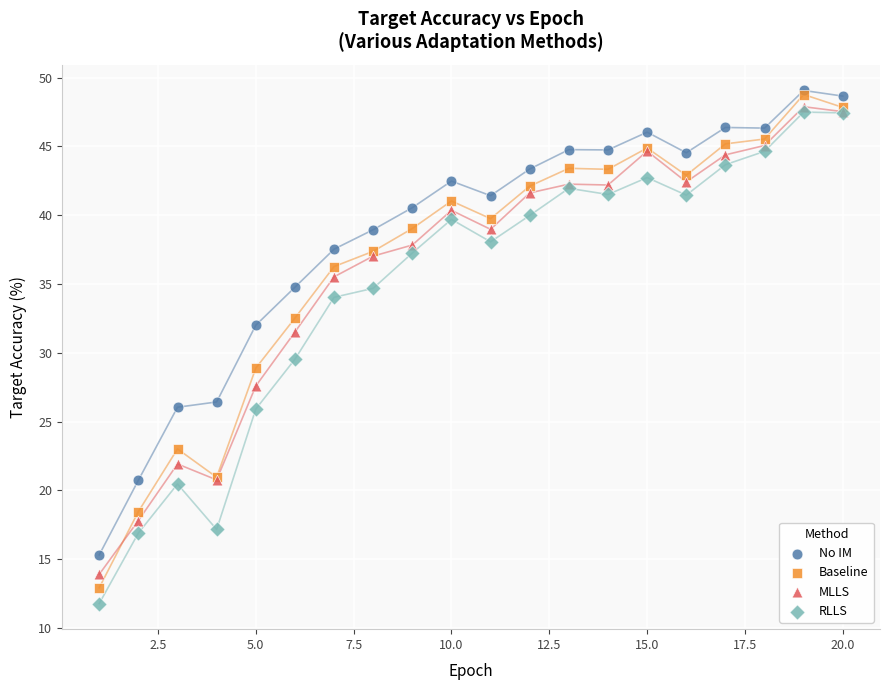

Which series reaches the minimum Y coordinate?

RLLS